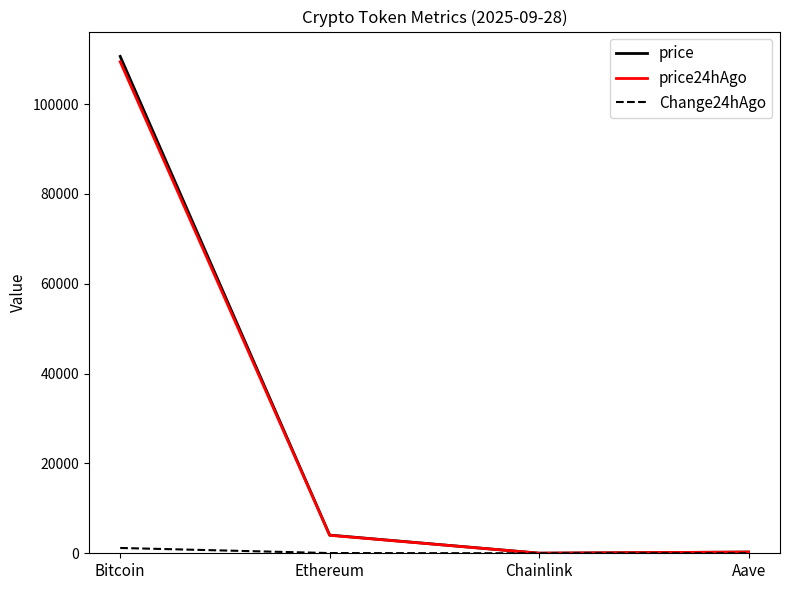

Where is price nearest to the value 55321?

Ethereum